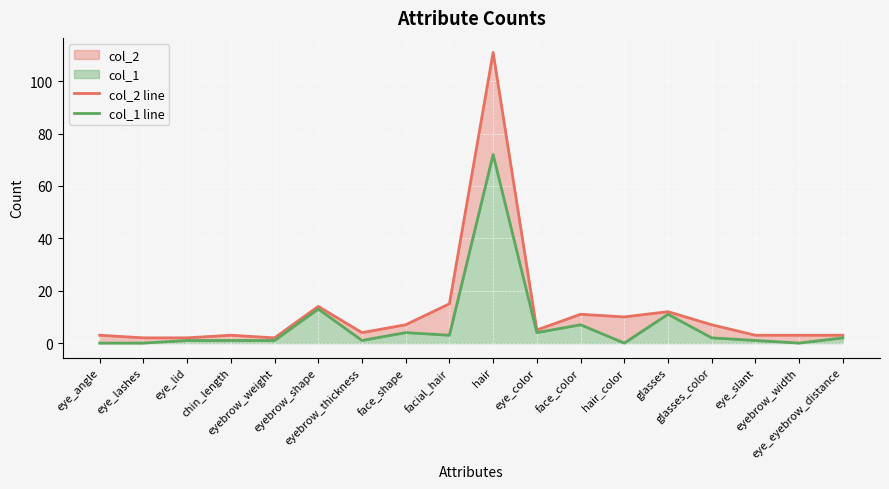

At how many categories does at least one series exceed 38?

1